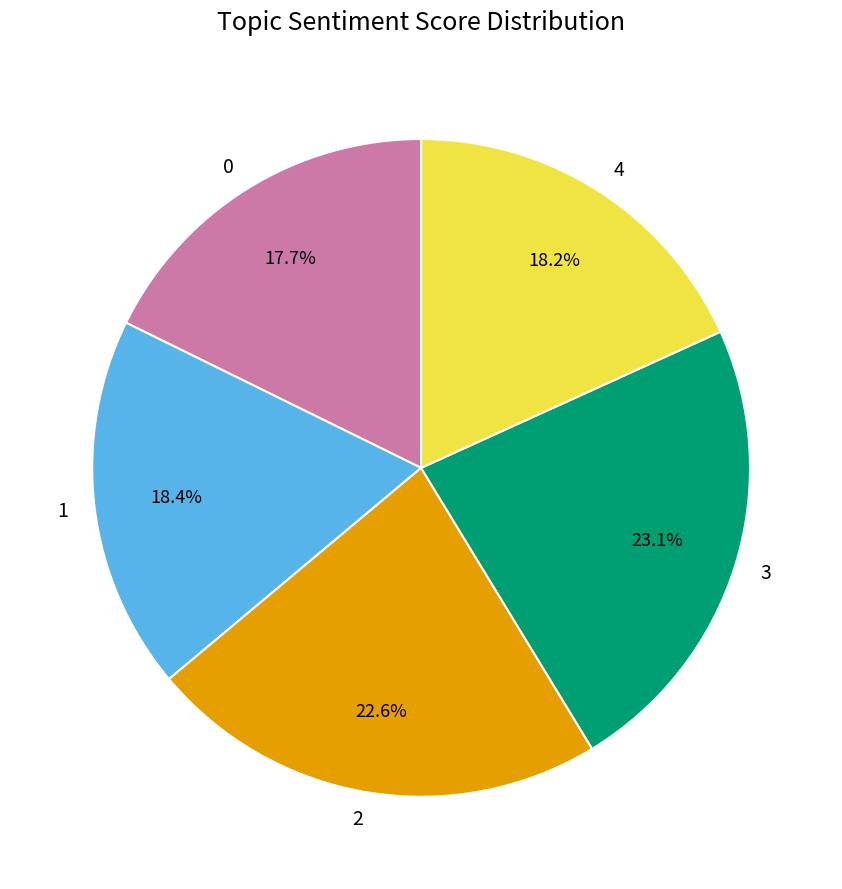

Is there a majority slice in this chart?

No